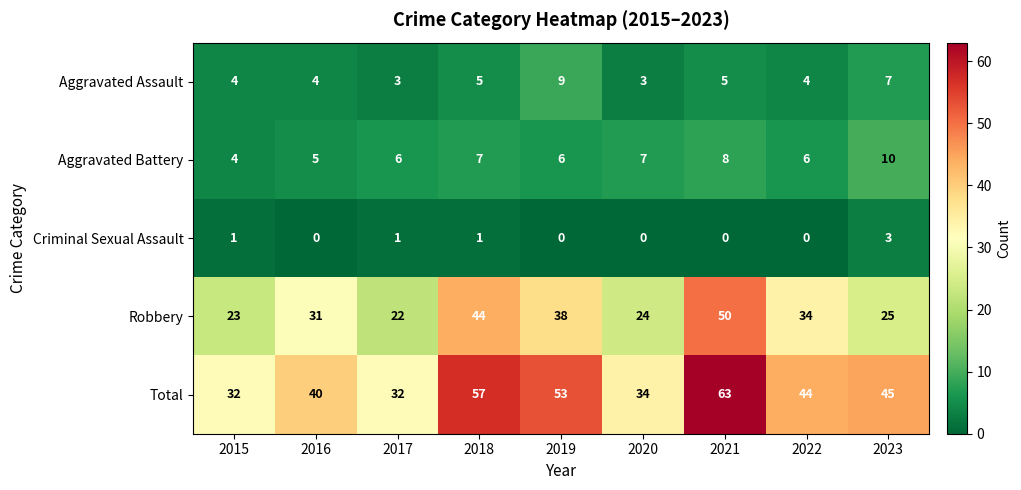

What is the lowest value of the Aggravated Battery series?

4